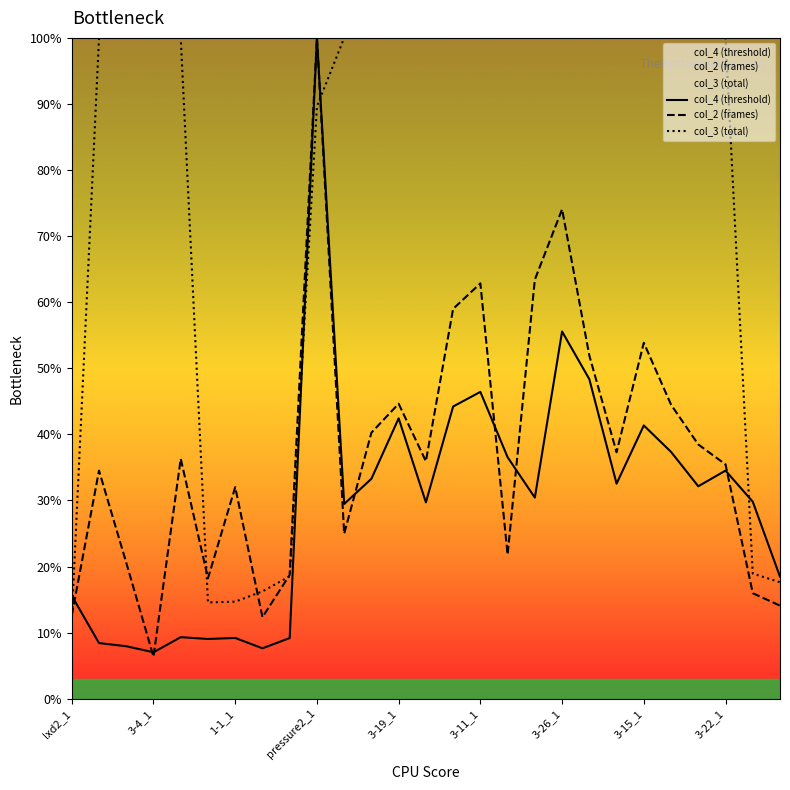

Where does the col_4 (threshold) series first go above 30?

pressure2_1